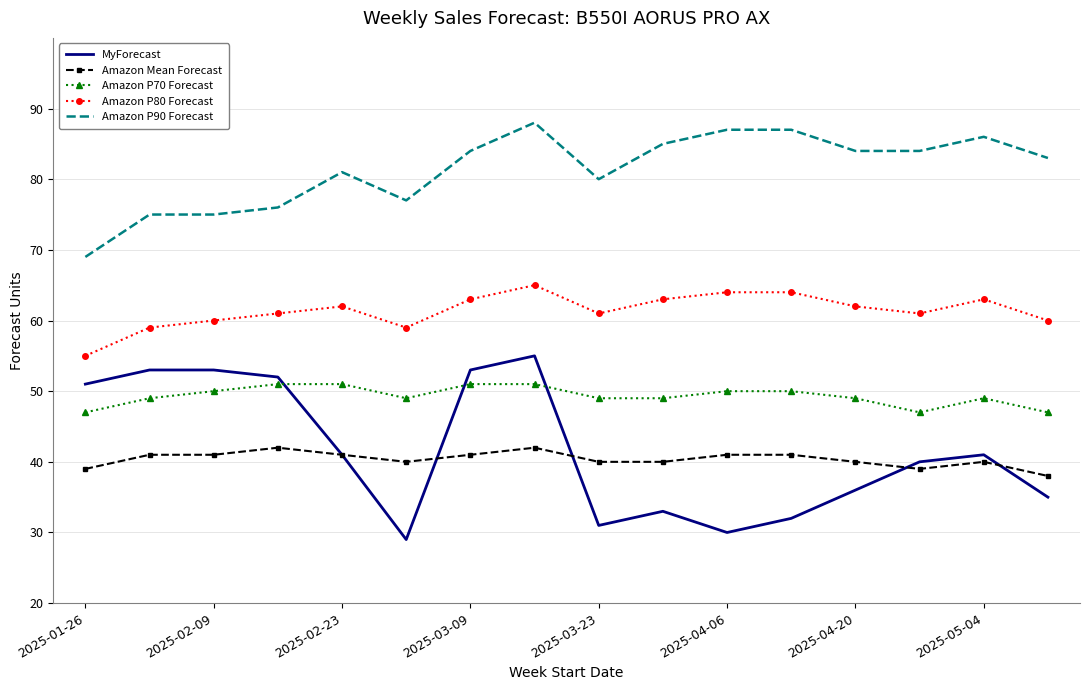

How many Amazon Mean Forecast values are between 40 and 41?

11